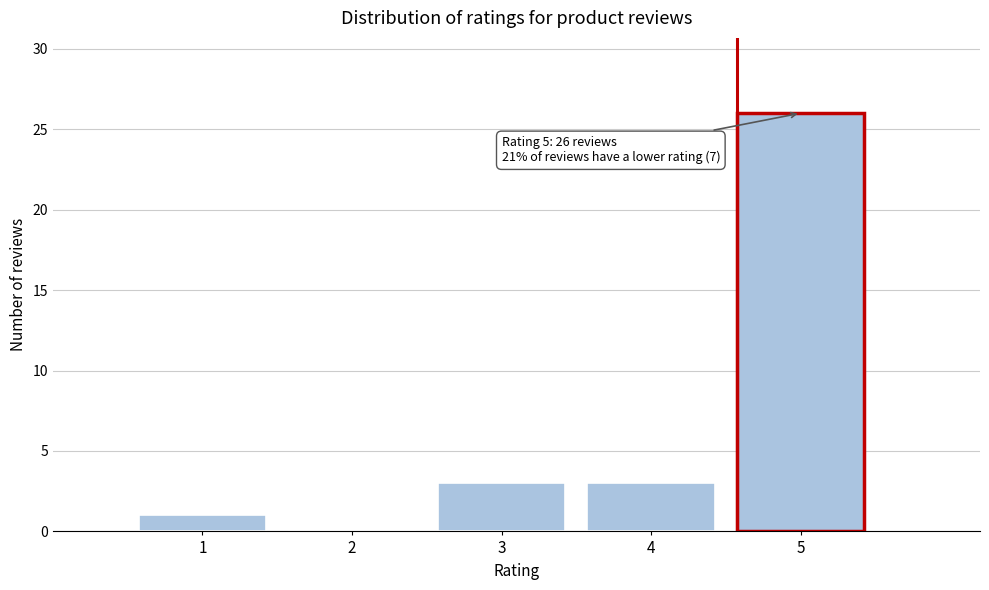

Which range on the x-axis has the tallest bar?

4.5 to 5.5